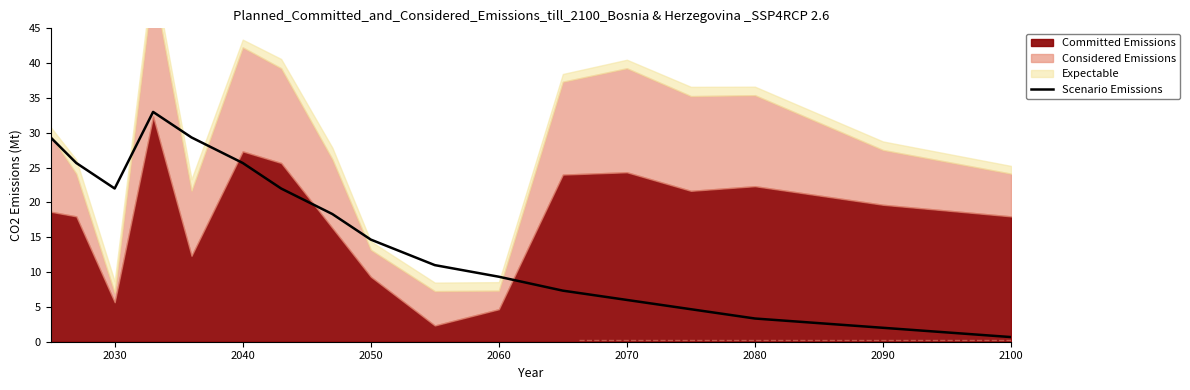

True or false: there are more than 0 points higher than both neighbors.

True